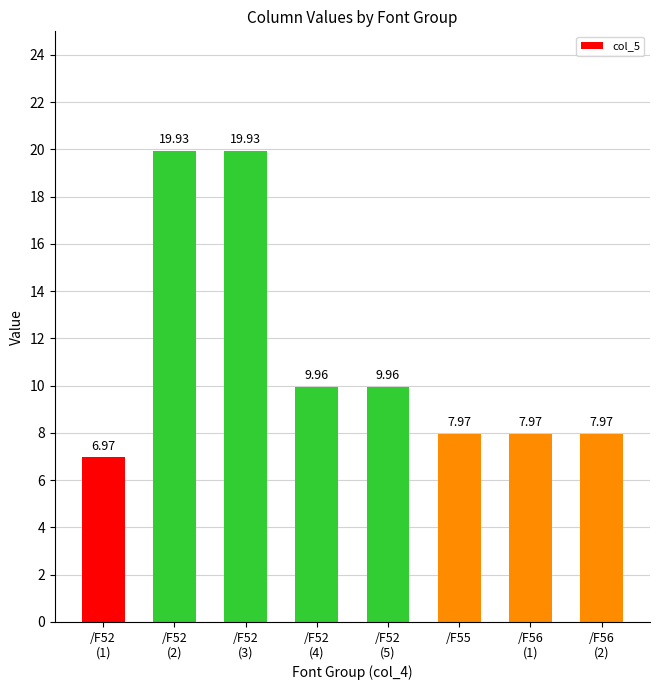

What is the label of the 8th bar from the left?

/F56
(2)